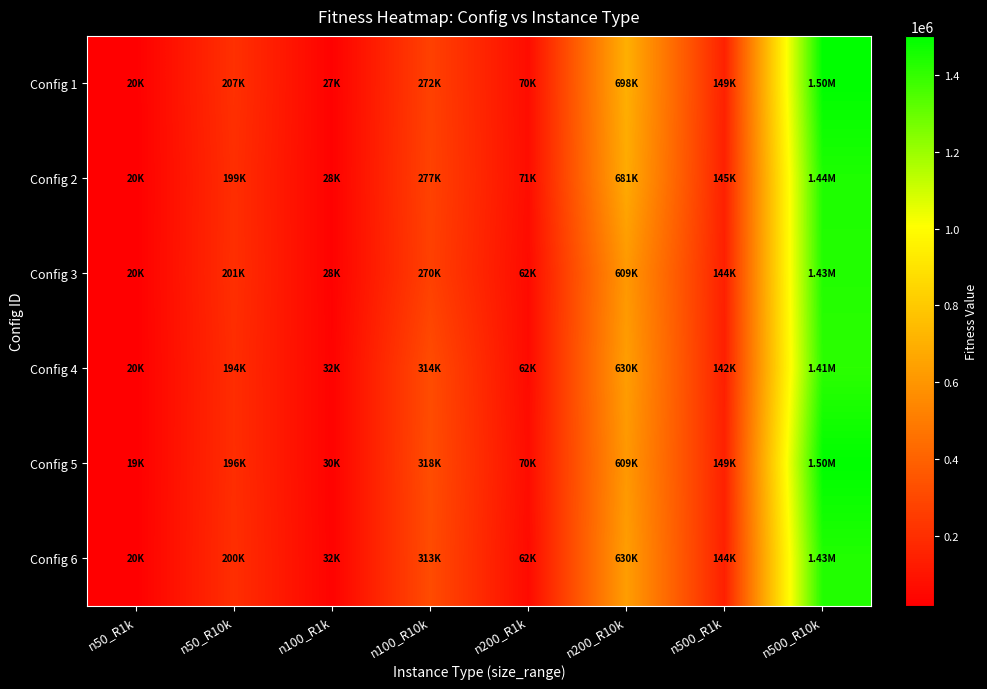

At how many categories does at least one series exceed 936556?

1